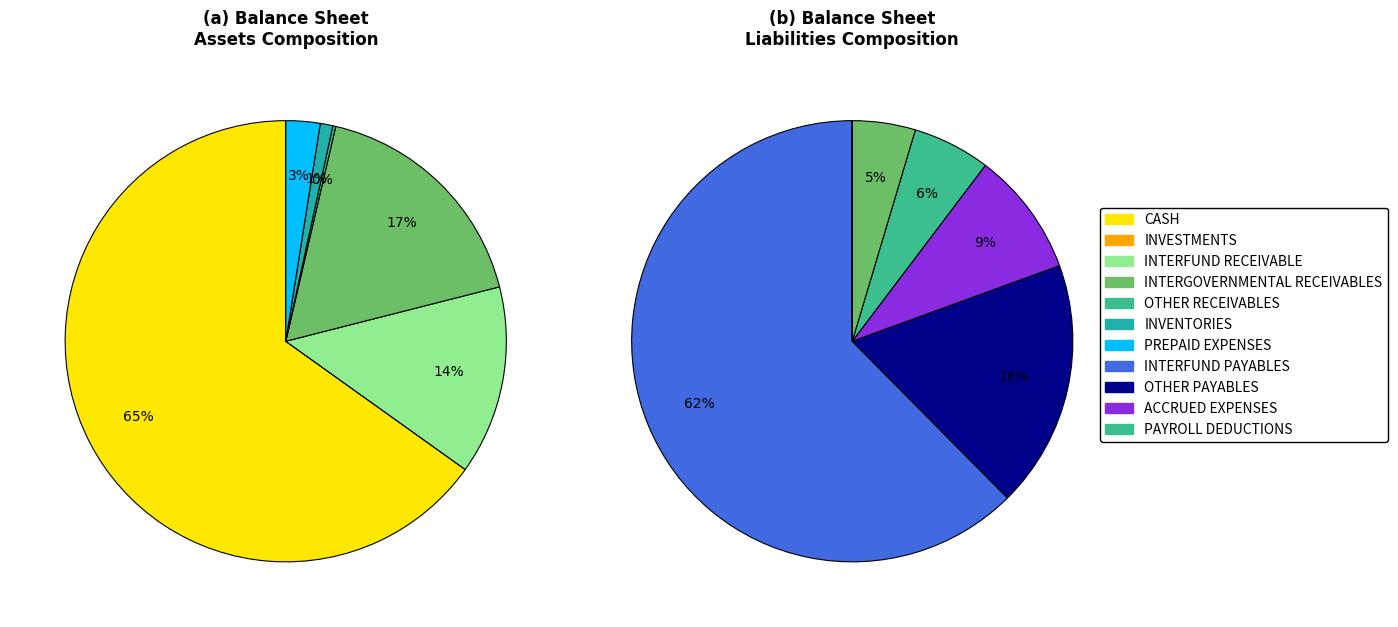

The OTHER RECEIVABLES slice represents 1% of the pie. True or false?

False